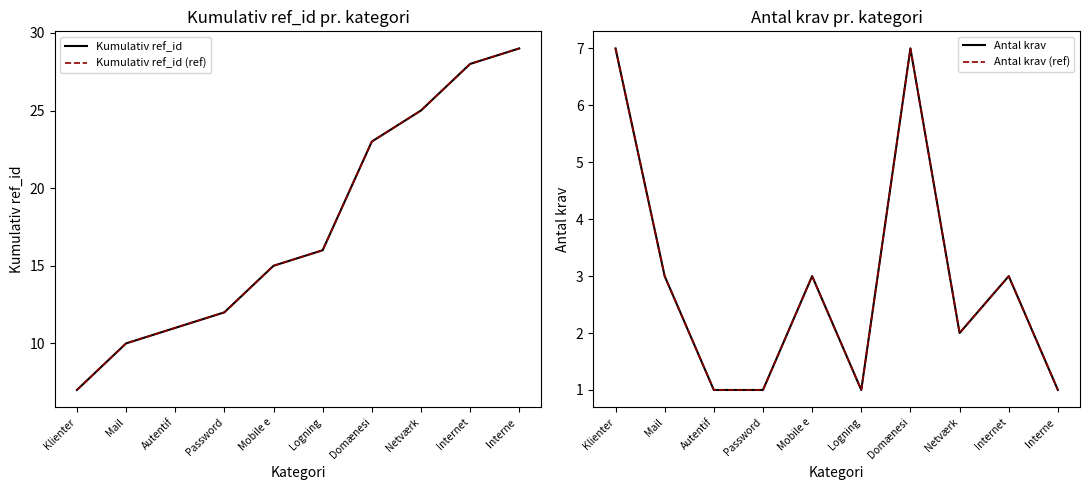

What is the maximum value for Kumulativ ref_id (ref)?

29